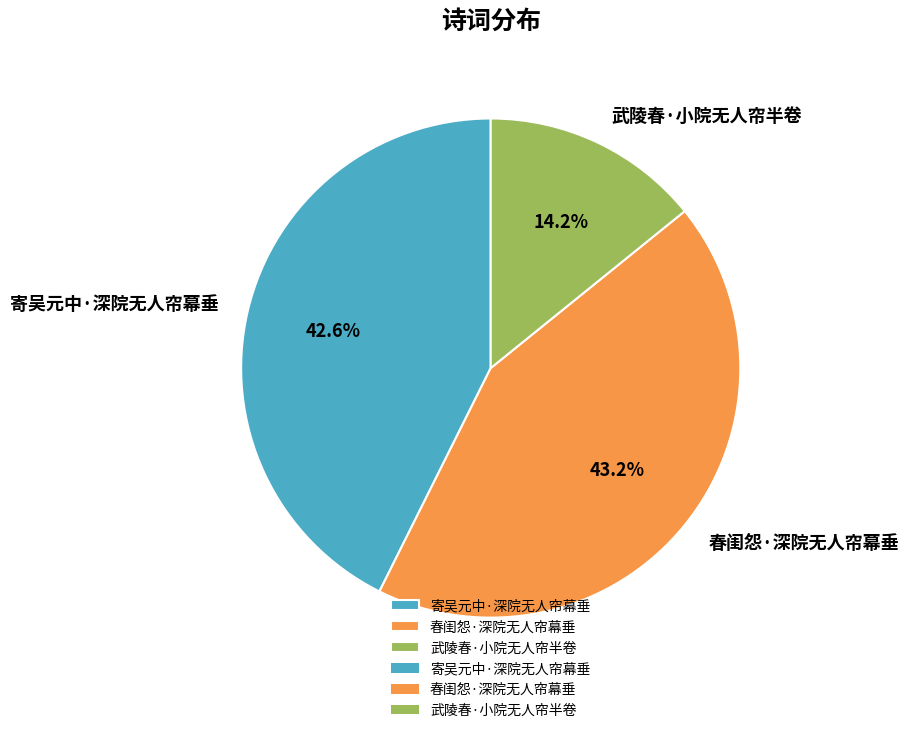

Which has a higher value, 春闺怨·深院无人帘幕垂 or 寄吴元中·深院无人帘幕垂?

春闺怨·深院无人帘幕垂